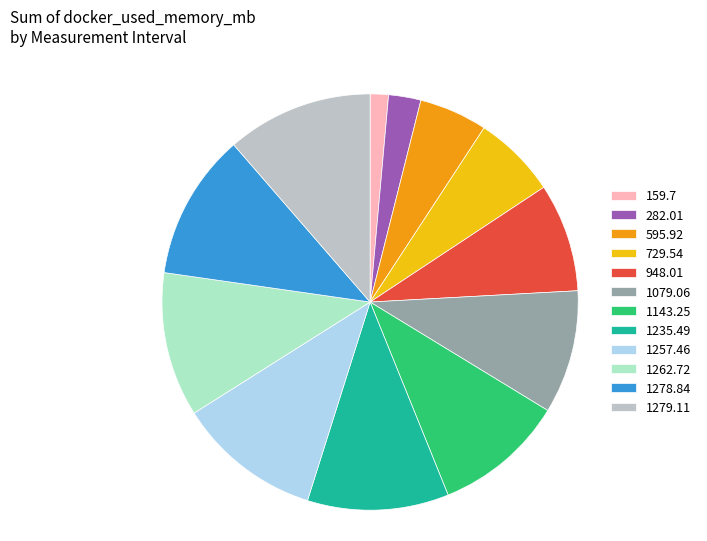

The 1278.84 slice represents 11% of the pie. True or false?

True